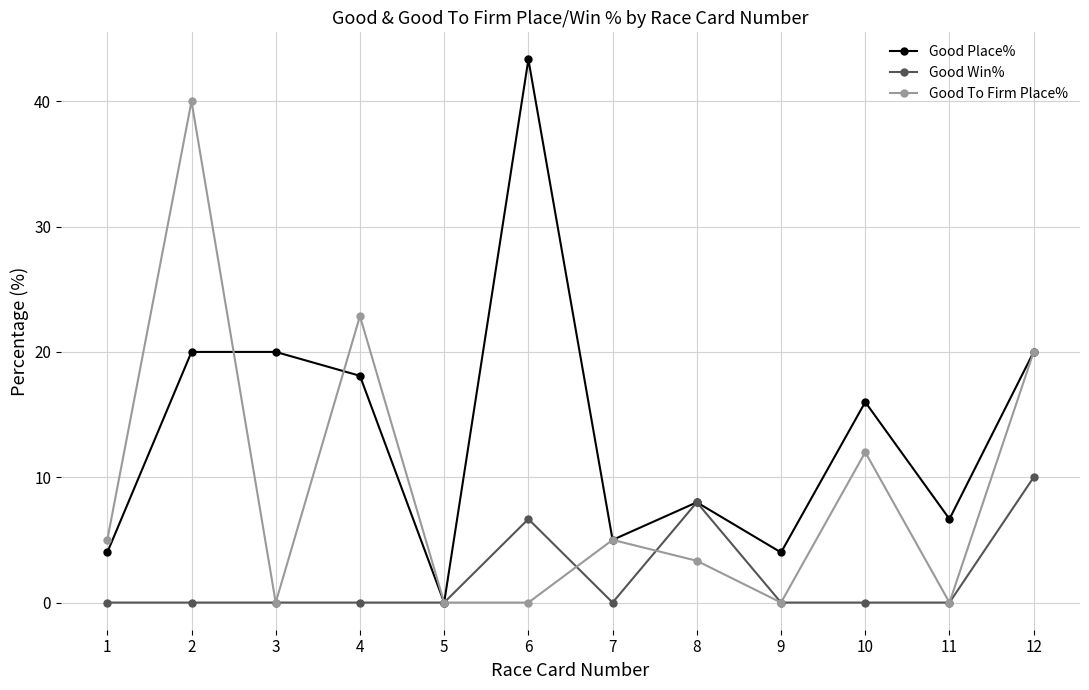

Between 4 and 10, which series saw the biggest shift?

Good To Firm Place%